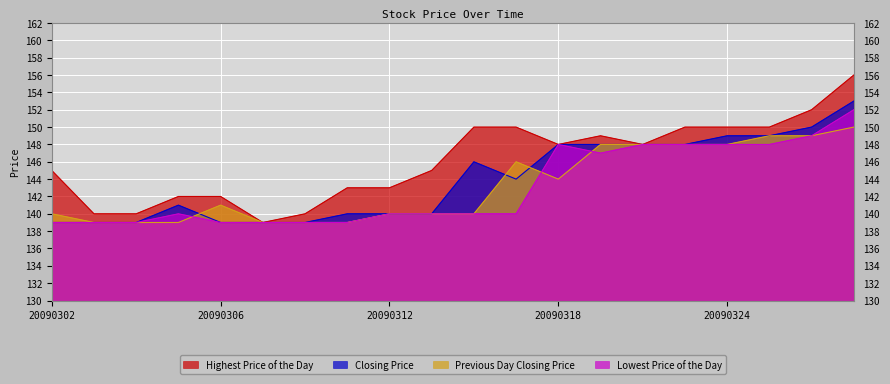

At which label does Previous Day Closing Price reach its minimum?

20090303